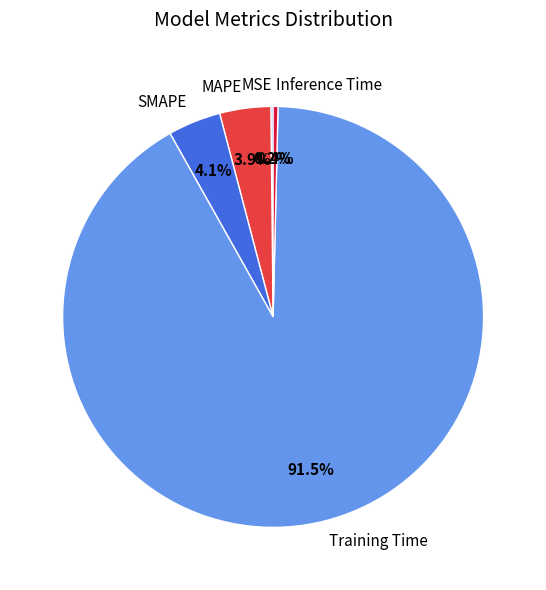

Which has a higher value, SMAPE or Training Time?

Training Time